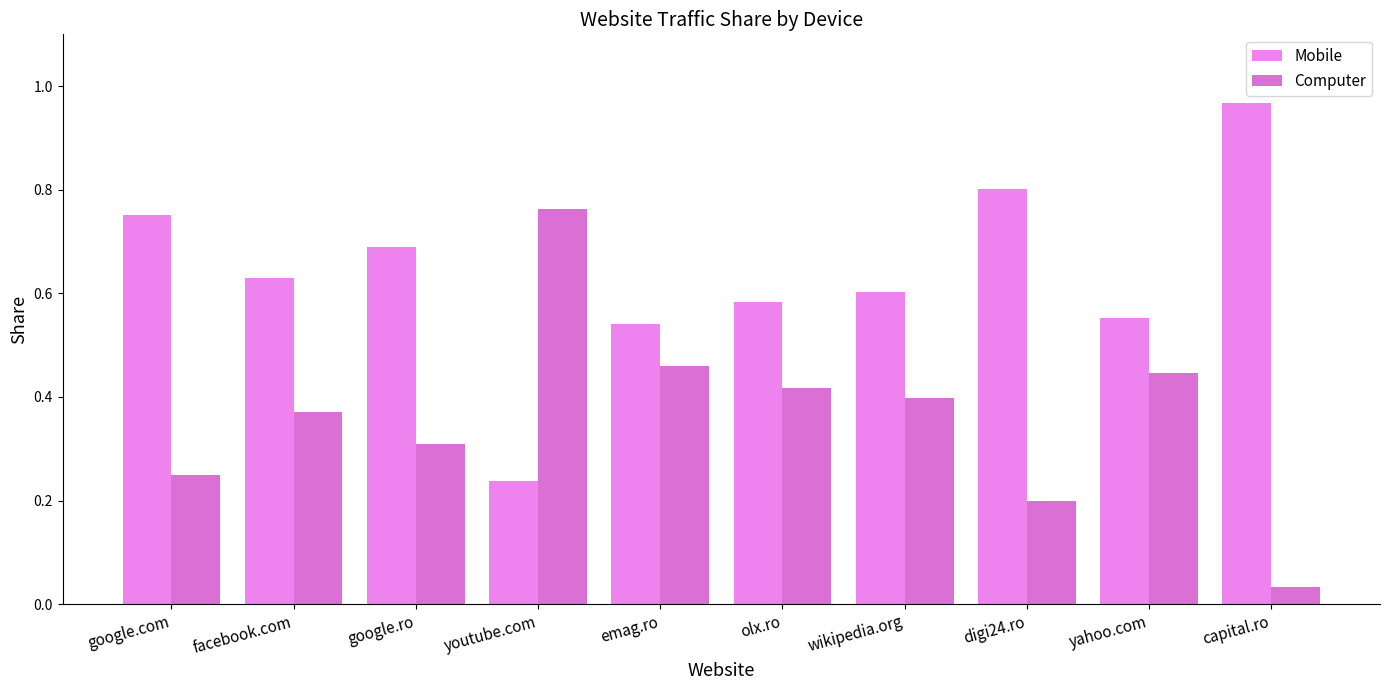

Which series has the largest total across all categories?

Mobile